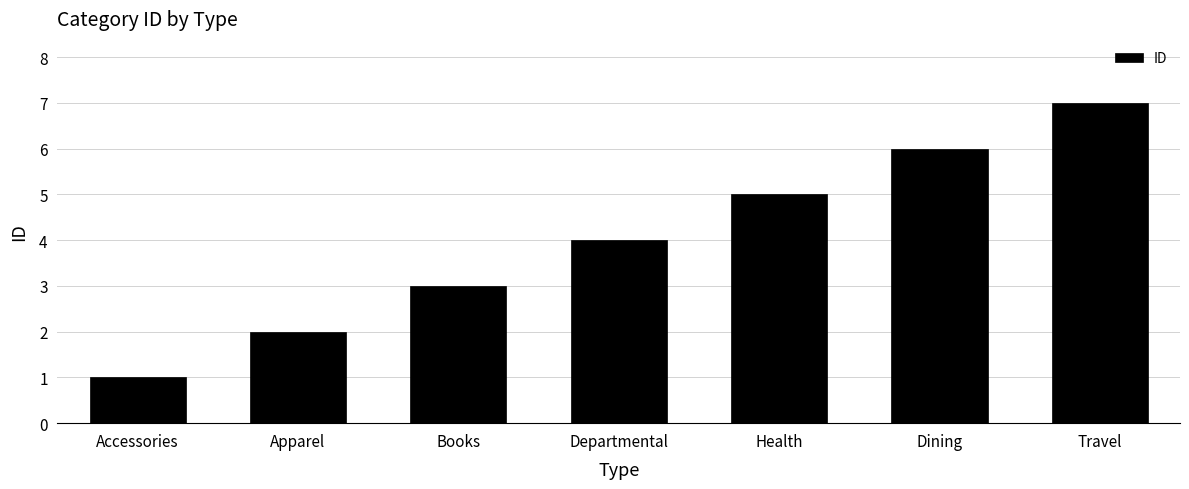

What is the smallest value displayed?

1